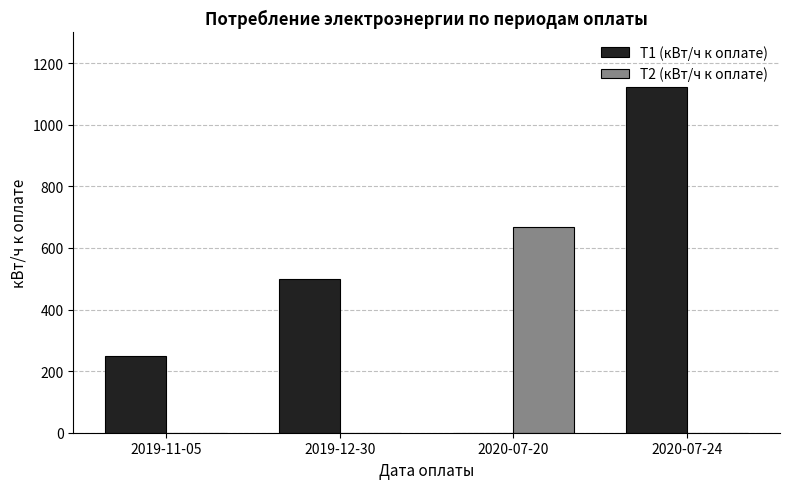

What is the average value of the Т1 (кВт/ч к оплате) series?

468